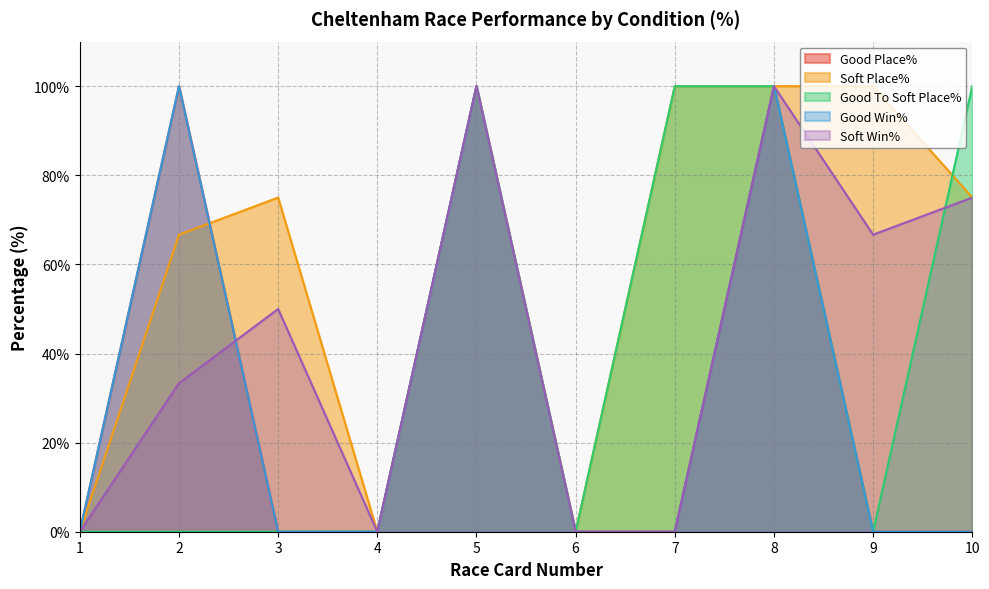

At how many categories does at least one series exceed 19?

7